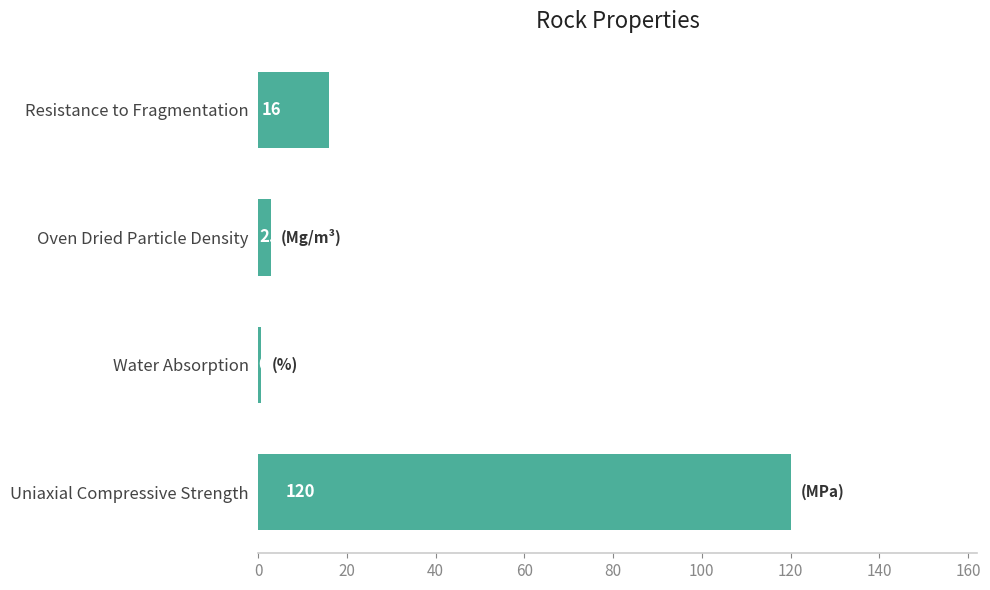

What is the sum of the values at Resistance to Fragmentation and Uniaxial Compressive Strength?

136.0